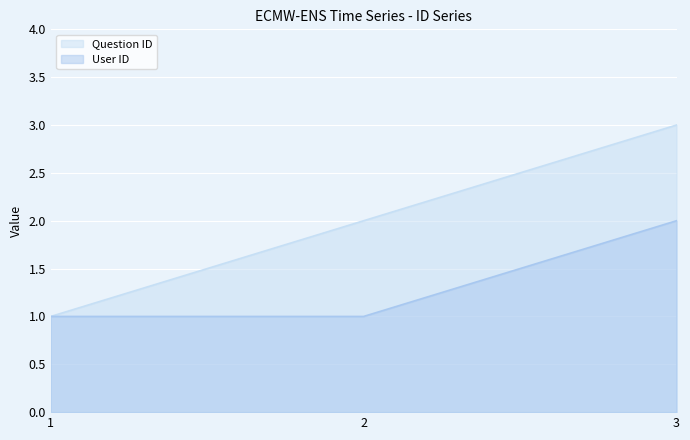

At 3, list the series in order from largest to smallest.

Question ID, User ID